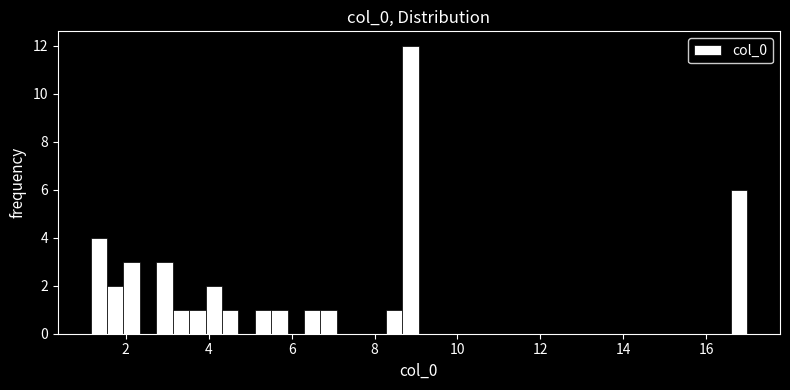

Around what value on the x-axis is the tallest bar? Give the approximate position of its centre, as read against the axis.

8.8